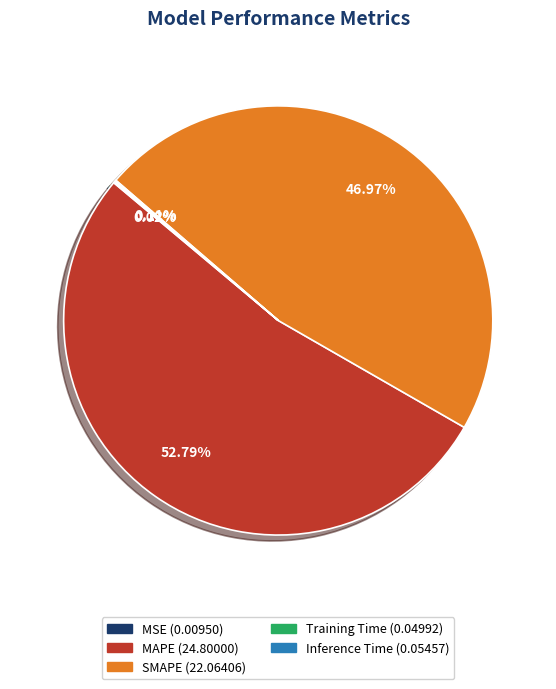

Is there a majority slice in this chart?

Yes